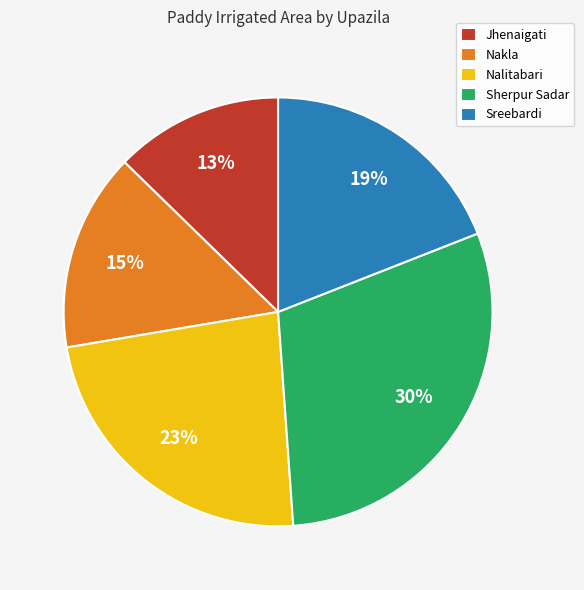

Do Nakla and Nalitabari together represent more than half of the pie?

No